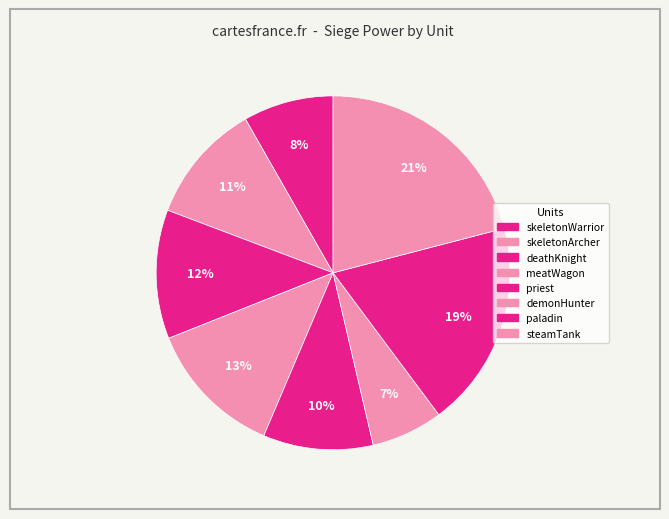

To the nearest percent, what is the difference between the paladin and steamTank slice percentages?

2%